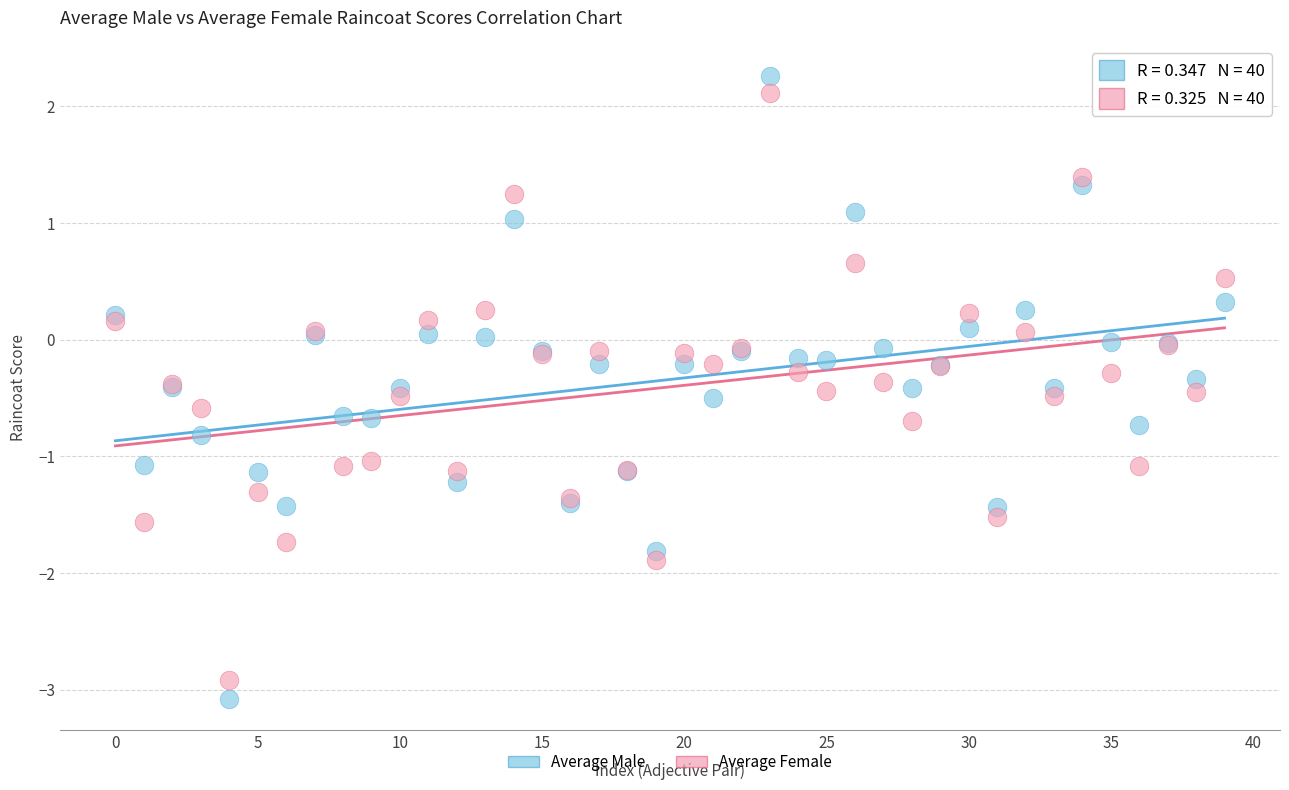

Which series contains the lowest Y value?

Average Male